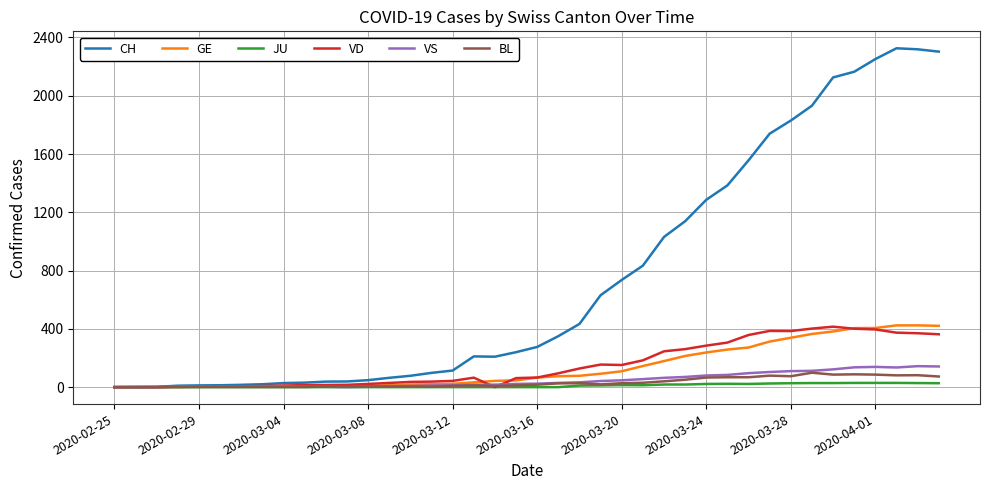

What are all the series names shown in the legend?

CH, GE, JU, VD, VS, BL